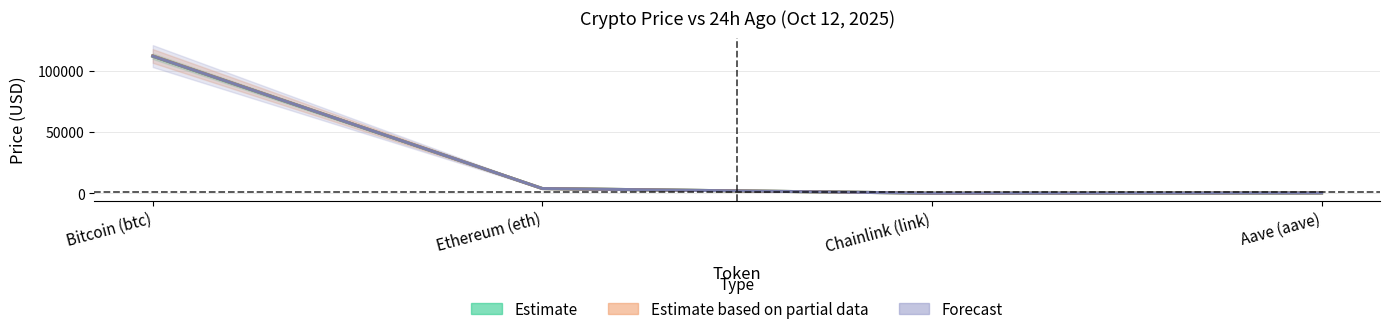

What is the value of the price24hAgo point at the 4th from the left?

238.9